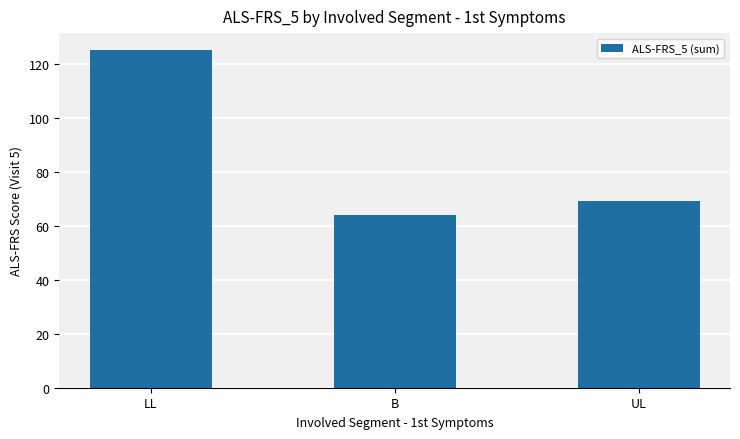

Between LL and B, which is larger?

LL